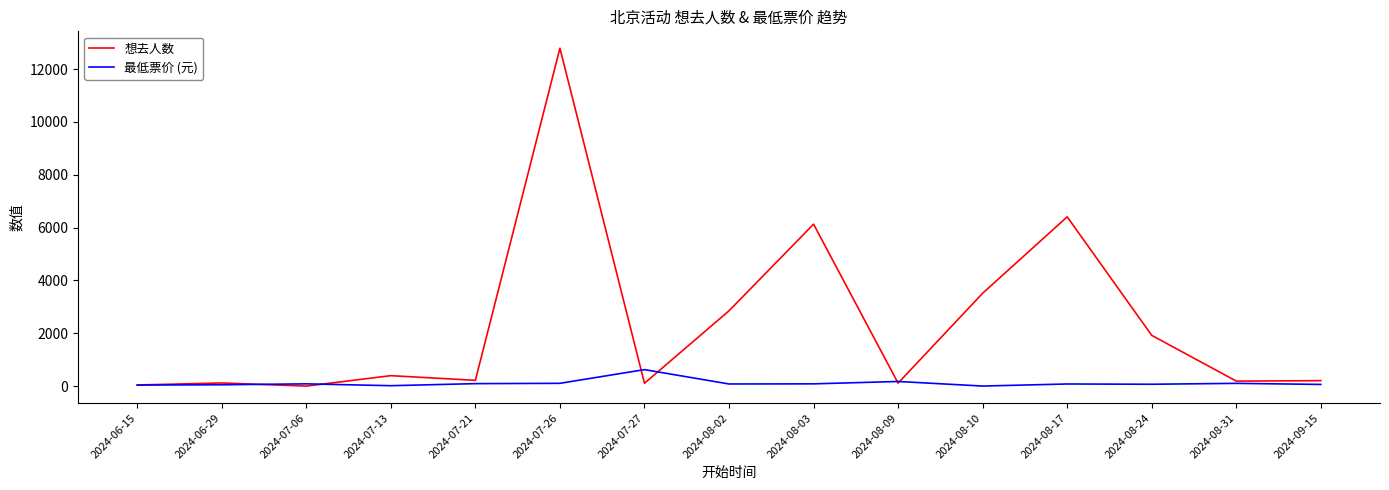

Rank the series by their maximum value, from lowest to highest.

最低票价 (元), 想去人数